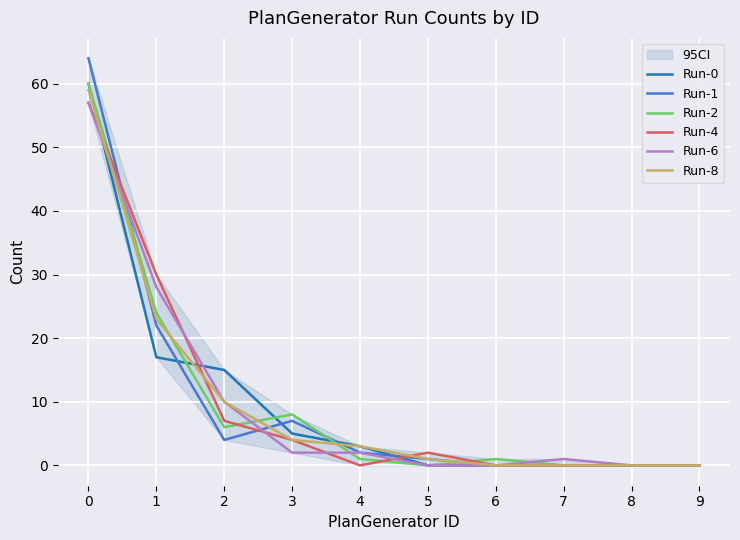

The Run-1 series shows 2 at 5. True or false?

False